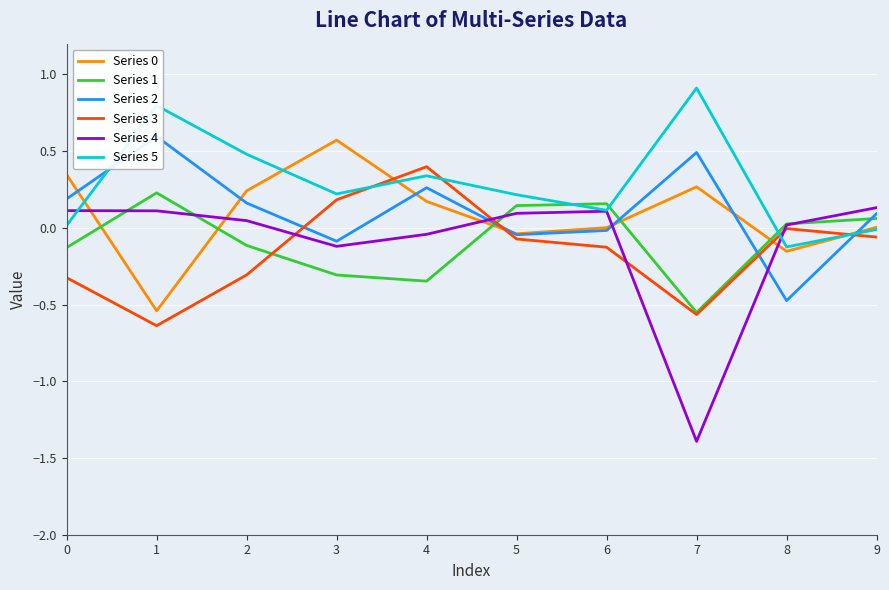

Which series changed the most between 2 and 3?

Series 3